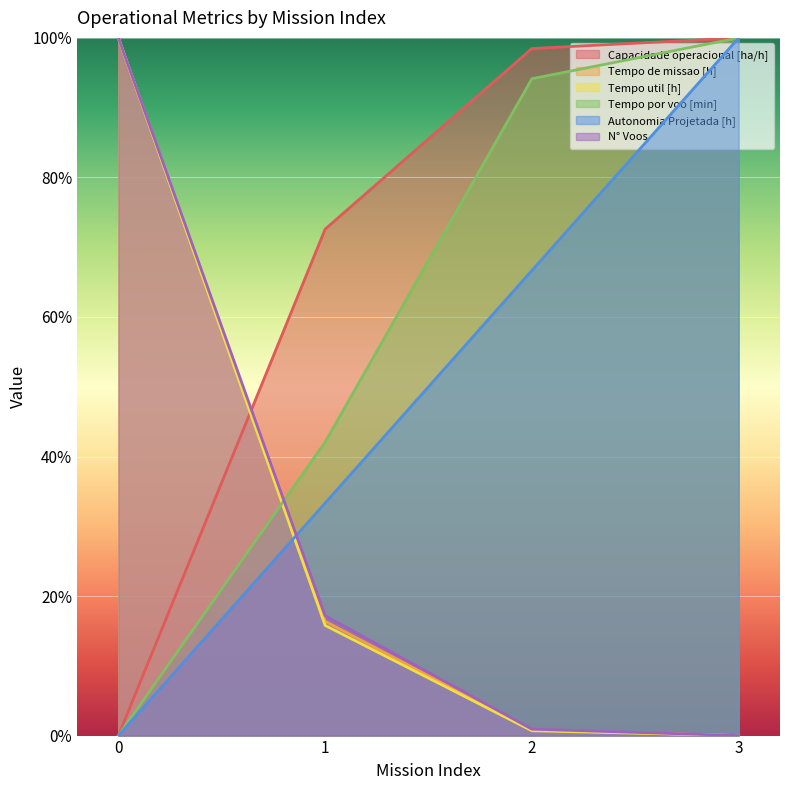

List the labels in order of N° Voos value, largest first.

0, 1, 2, 3